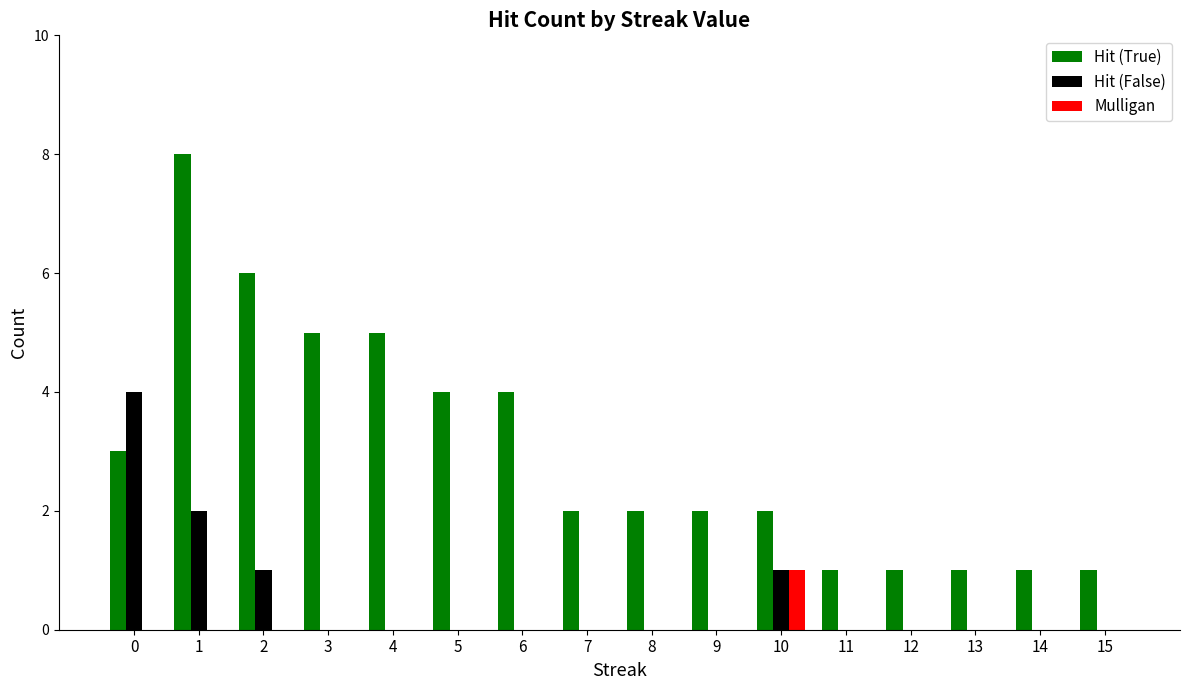

What is the spread (max minus min) of values at 14?

1